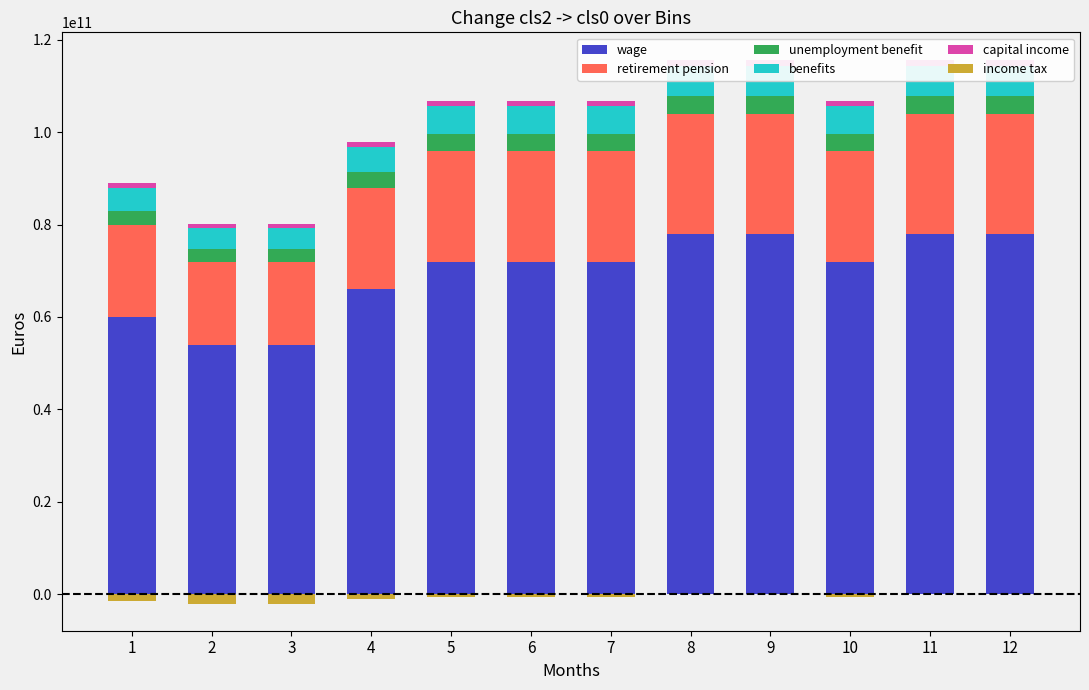

What is the total value across all series at 4?

96900000000